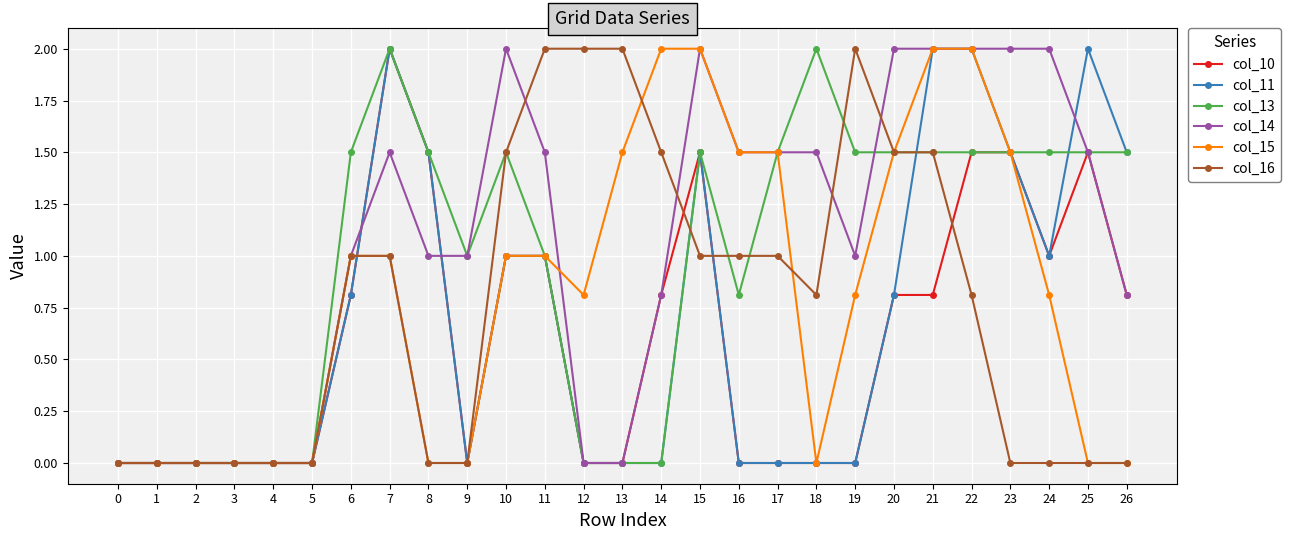

What is the average value of the col_10 series?

0.6